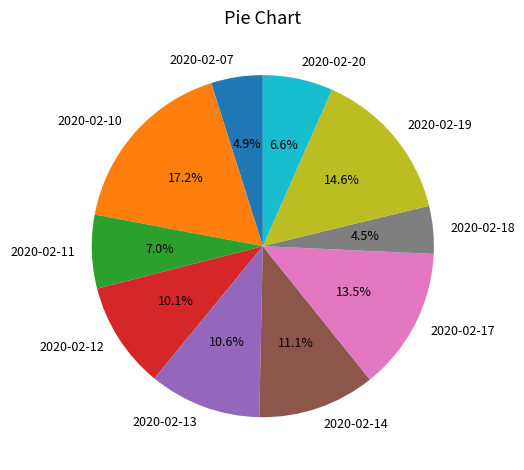

Is there a majority slice in this chart?

No